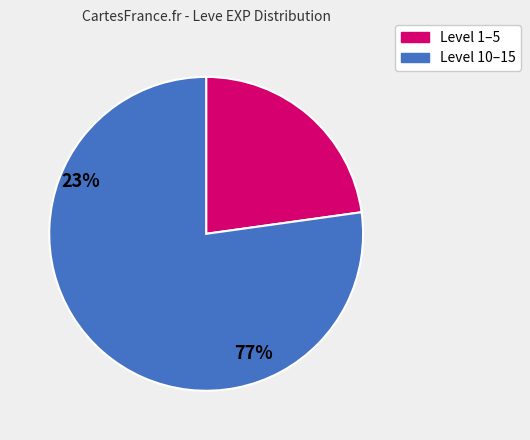

Is there any slice that represents more than half of the pie?

Yes